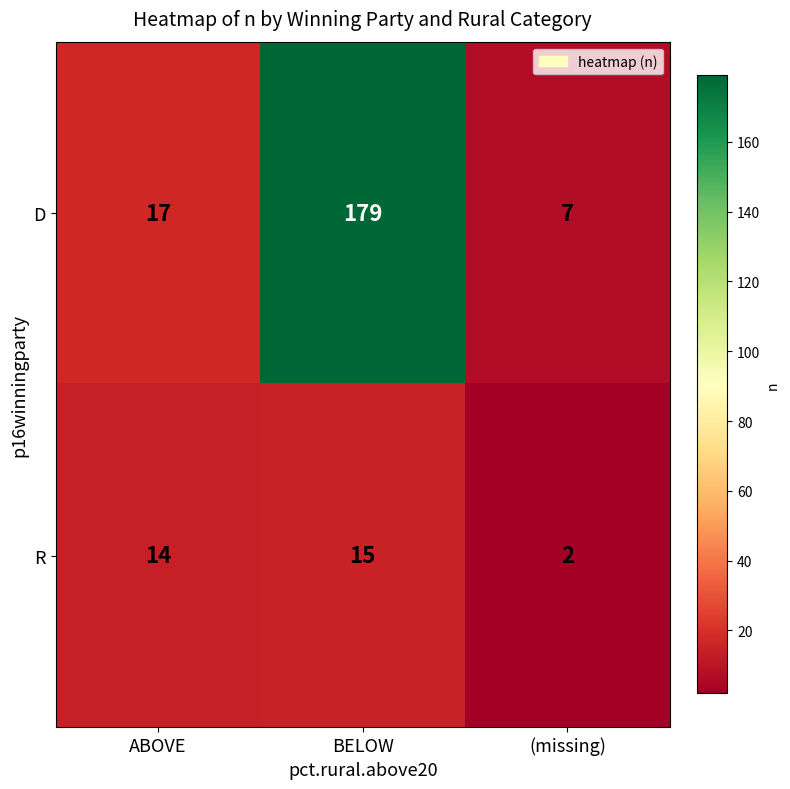

What is the difference between the maximum and minimum values in the D series?

172